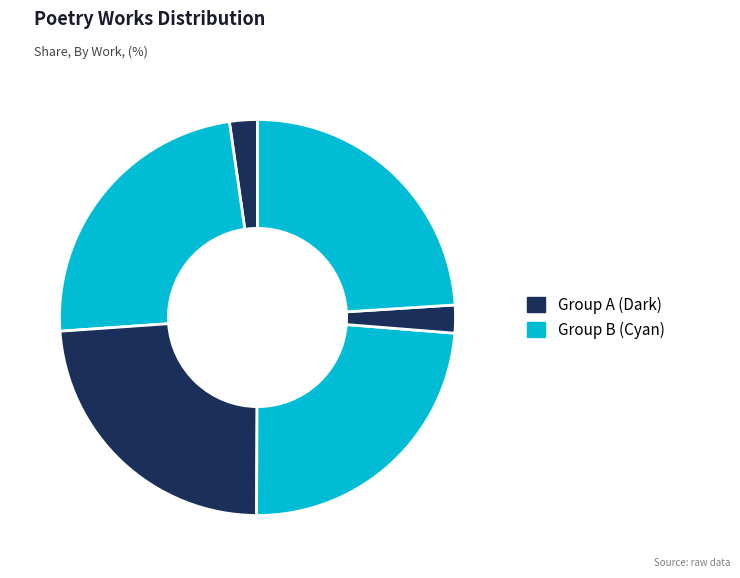

How many slices are in this pie chart?

6